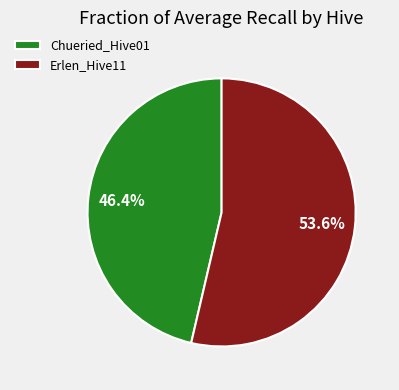

Does Chueried_Hive01 represent more than half of the total?

No